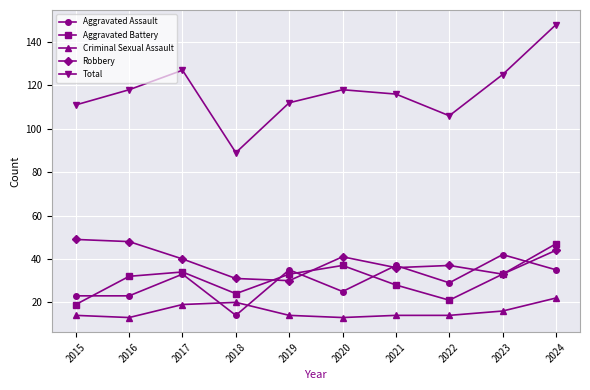

At which category is the sum across all series the highest?

2024